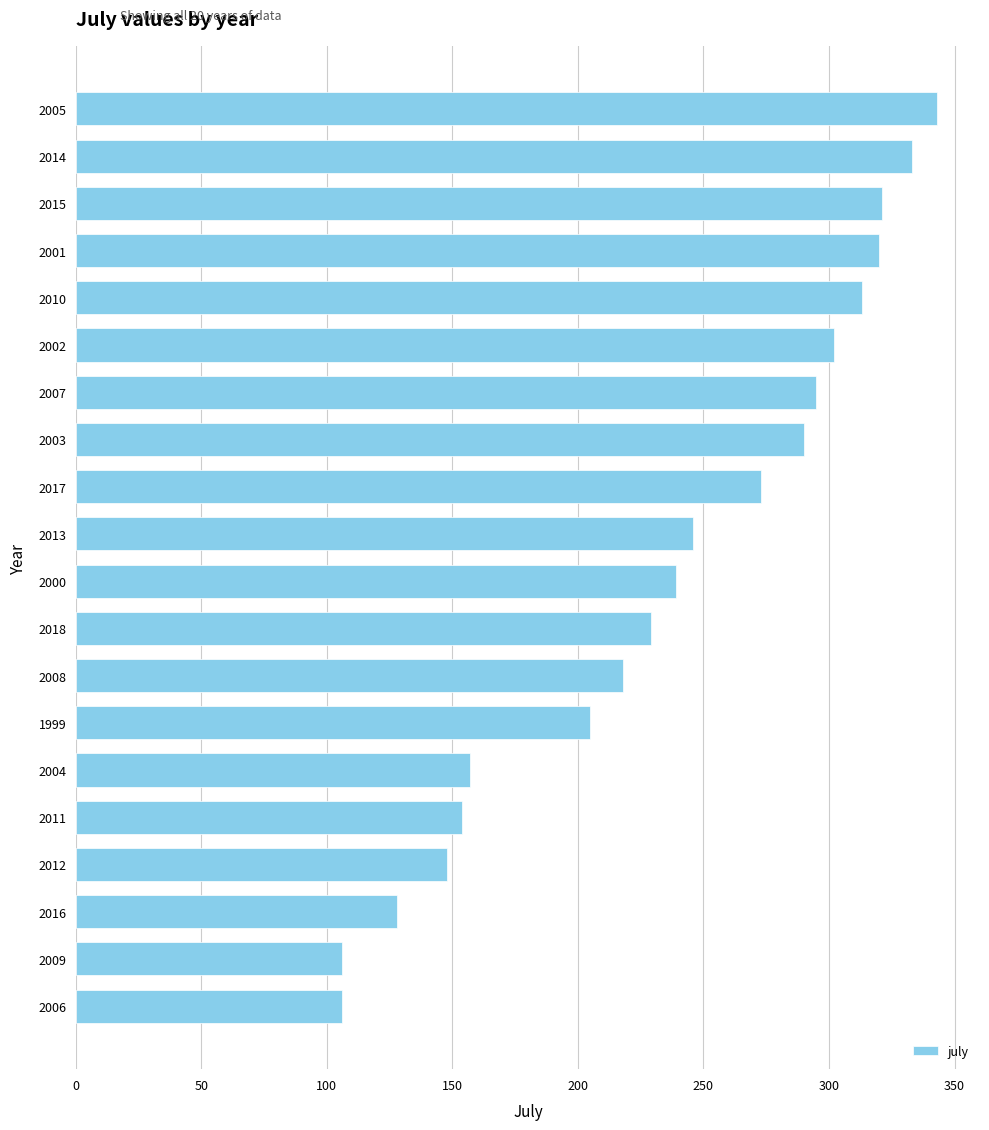

What is the smallest value displayed?

106